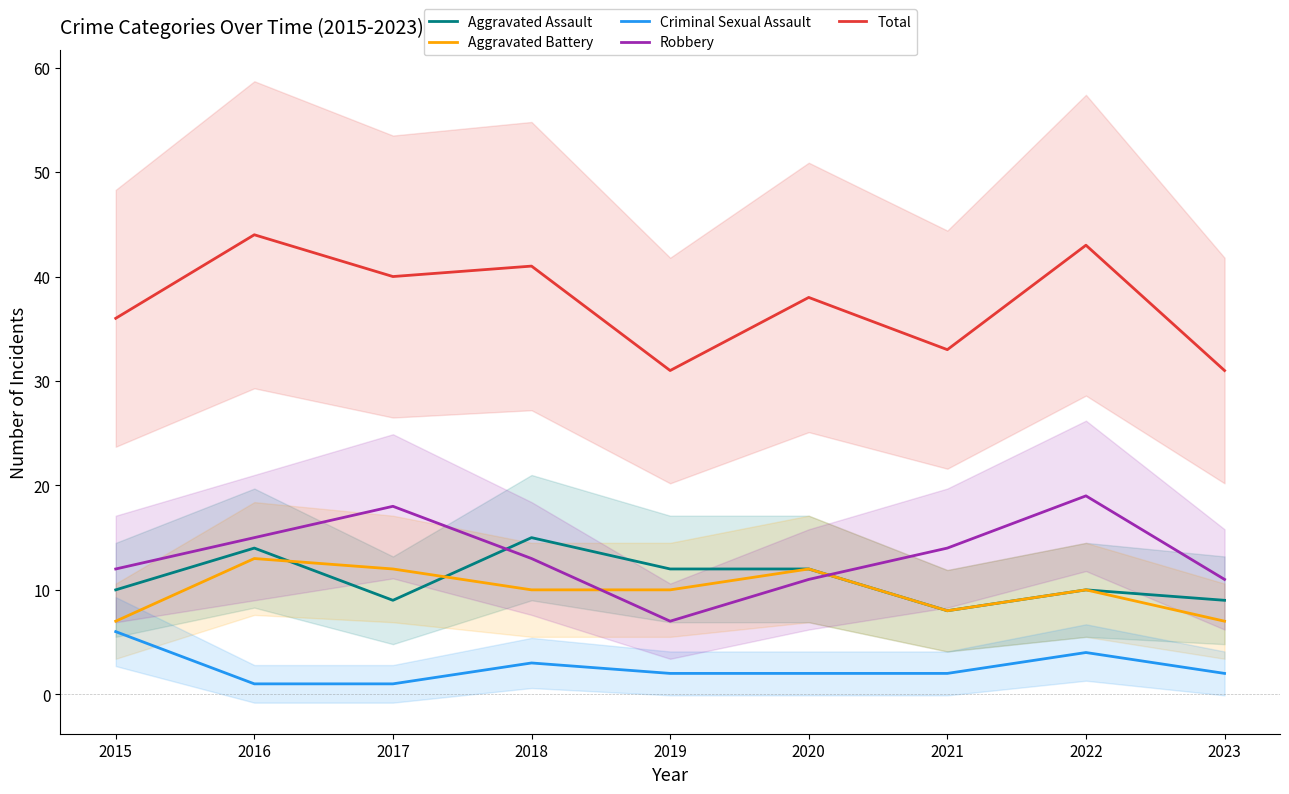

Which series has the widest spread of values?

Total